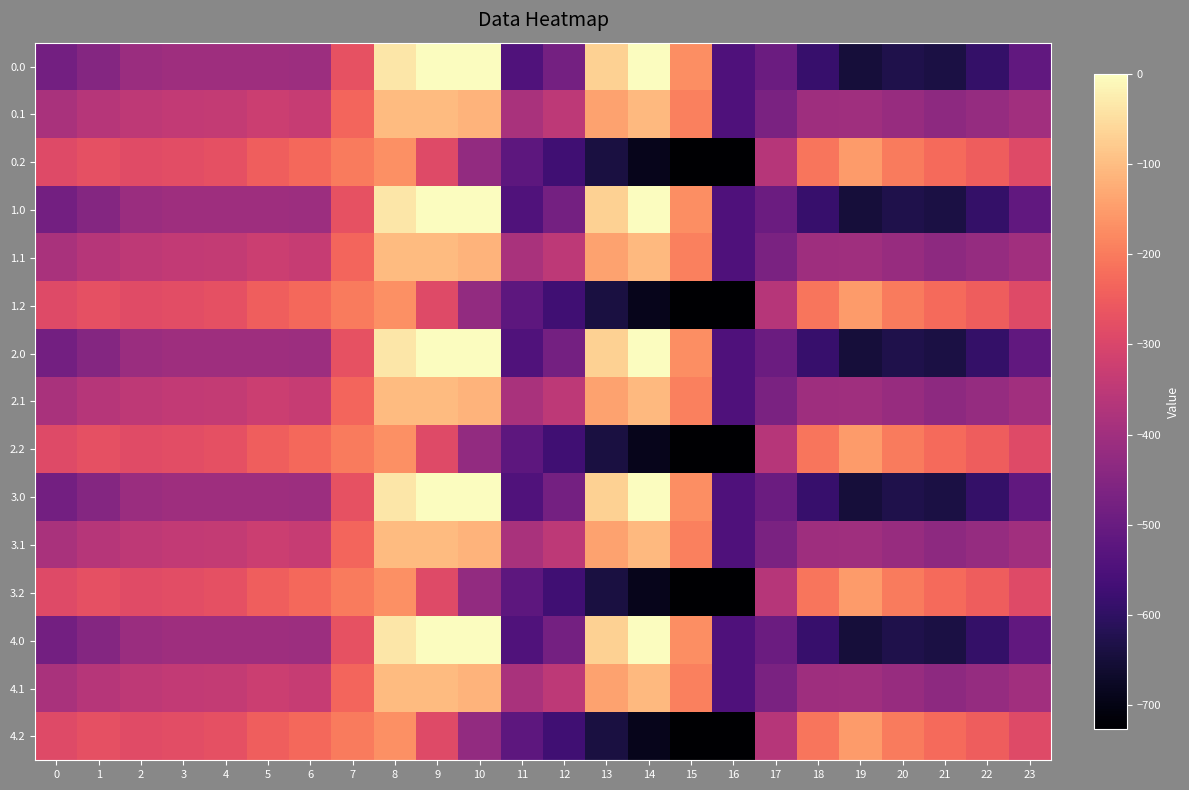

What is the smallest value displayed?

-726.6